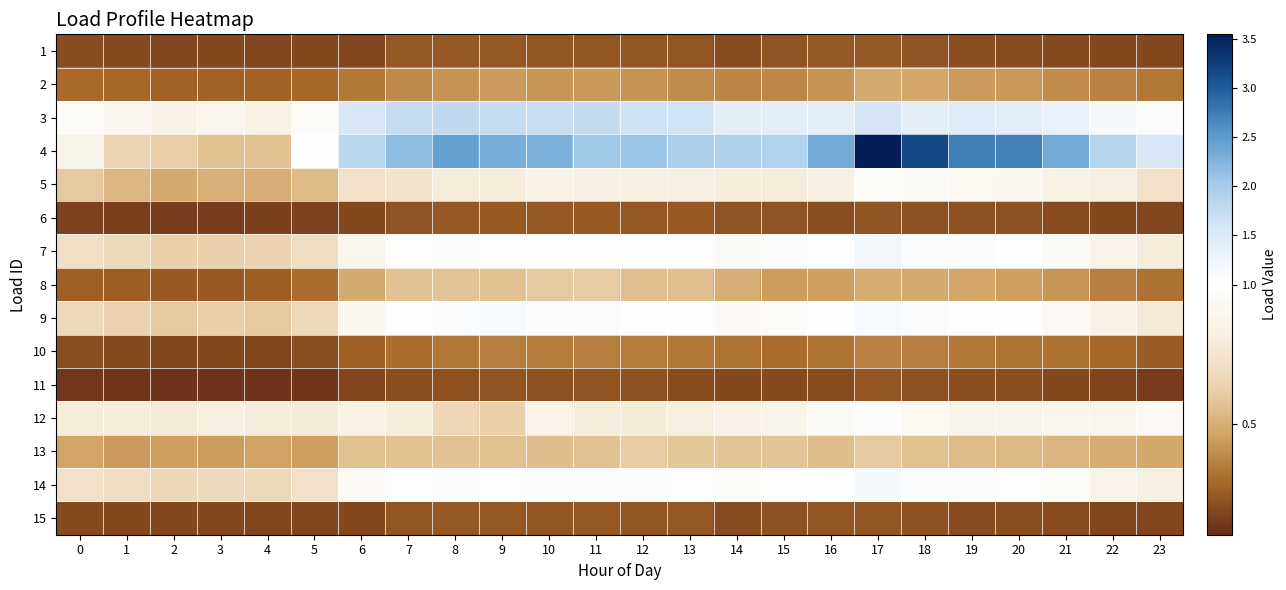

Which category has the highest value across all series?

17